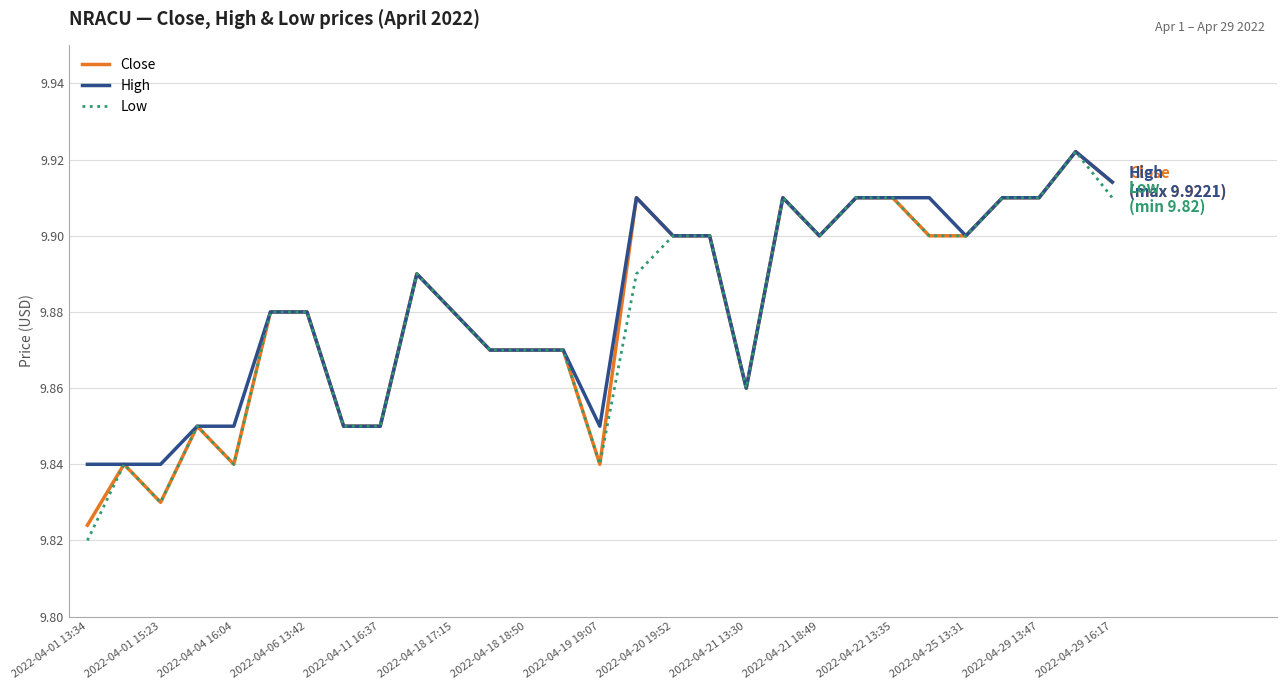

Which series has the largest range (max minus min)?

Low